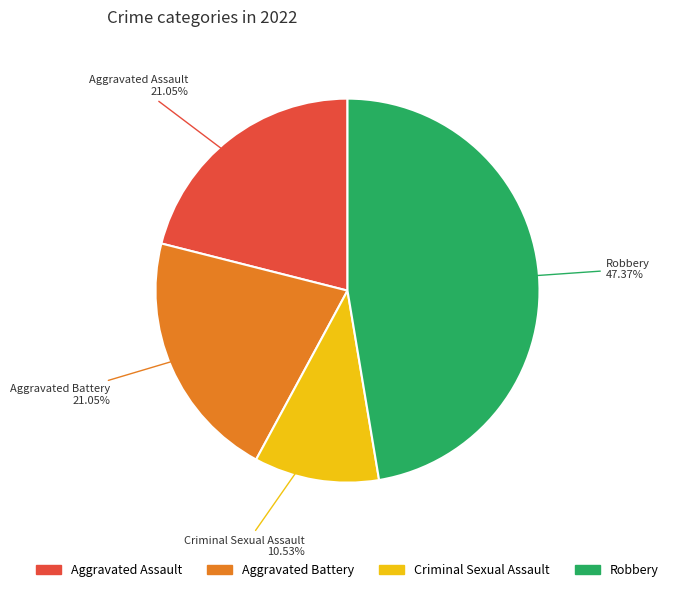

What is the smallest slice in the pie chart?

Criminal Sexual Assault